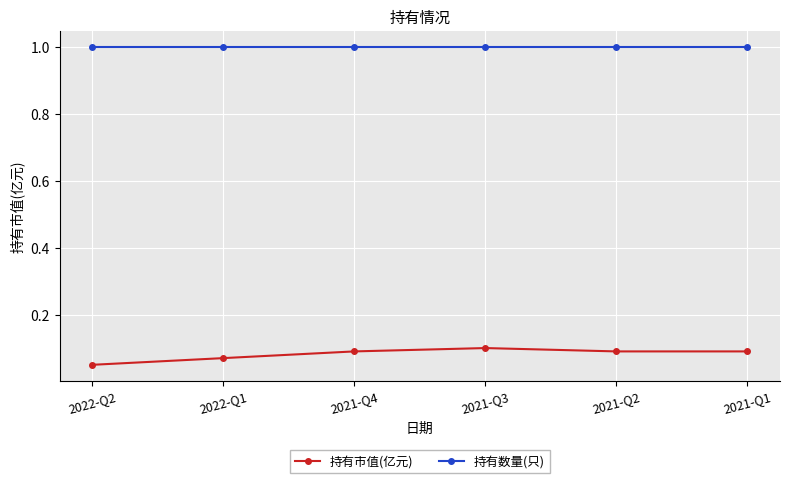

Which series has the largest total across all categories?

持有数量(只)